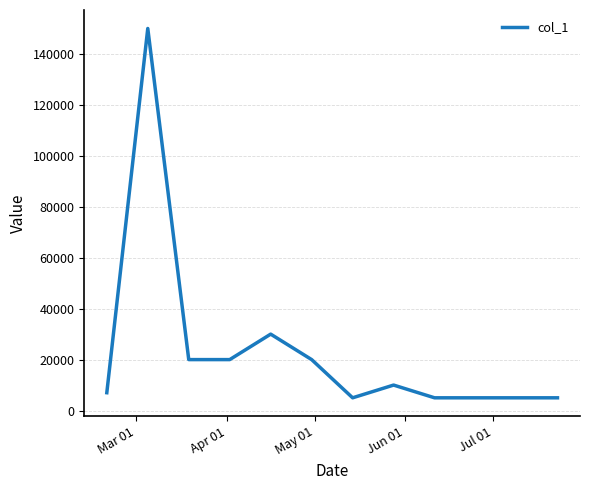

What is the difference between the maximum and minimum values?

145000